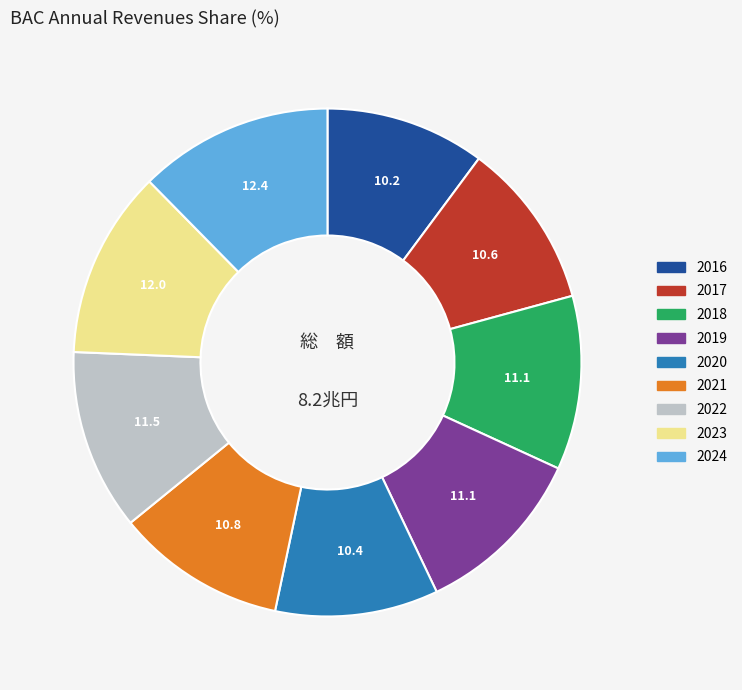

True or false: 2016 accounts for 10% of the total.

True